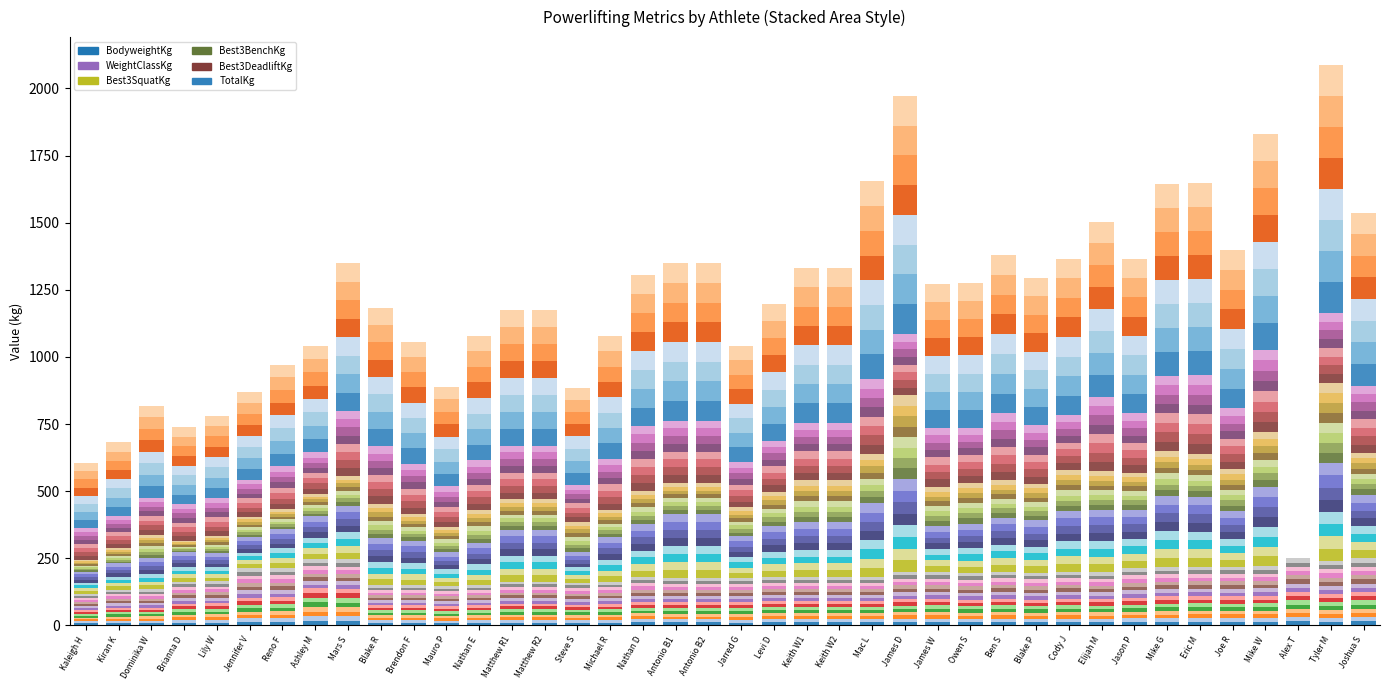

Which label corresponds to the smallest value in the chart?

Alex T